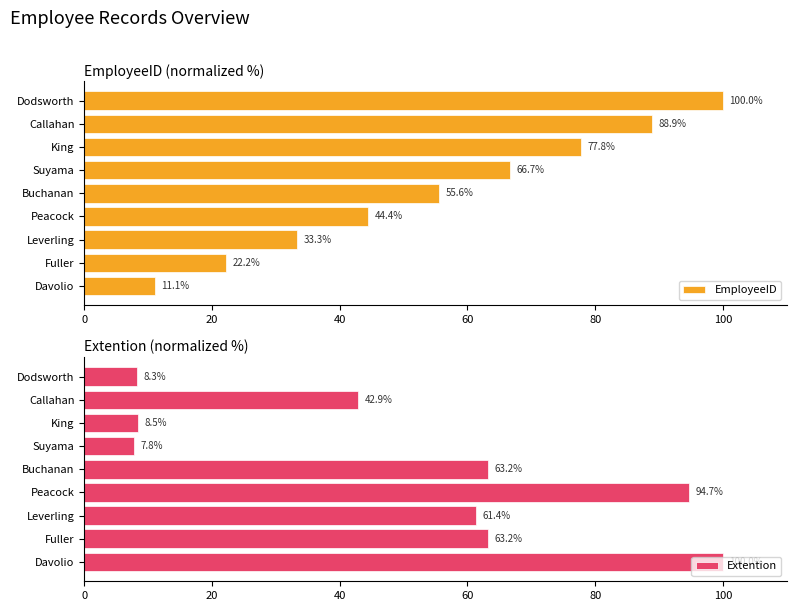

Rank the series by their average value, from lowest to highest.

Extention, EmployeeID